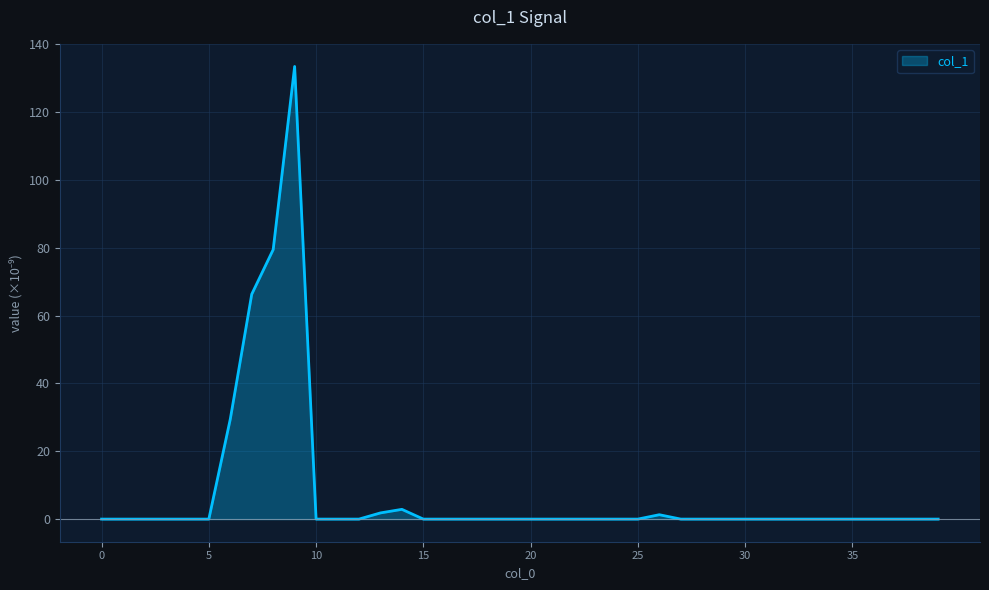

What is the maximum value shown in the chart?

133.5